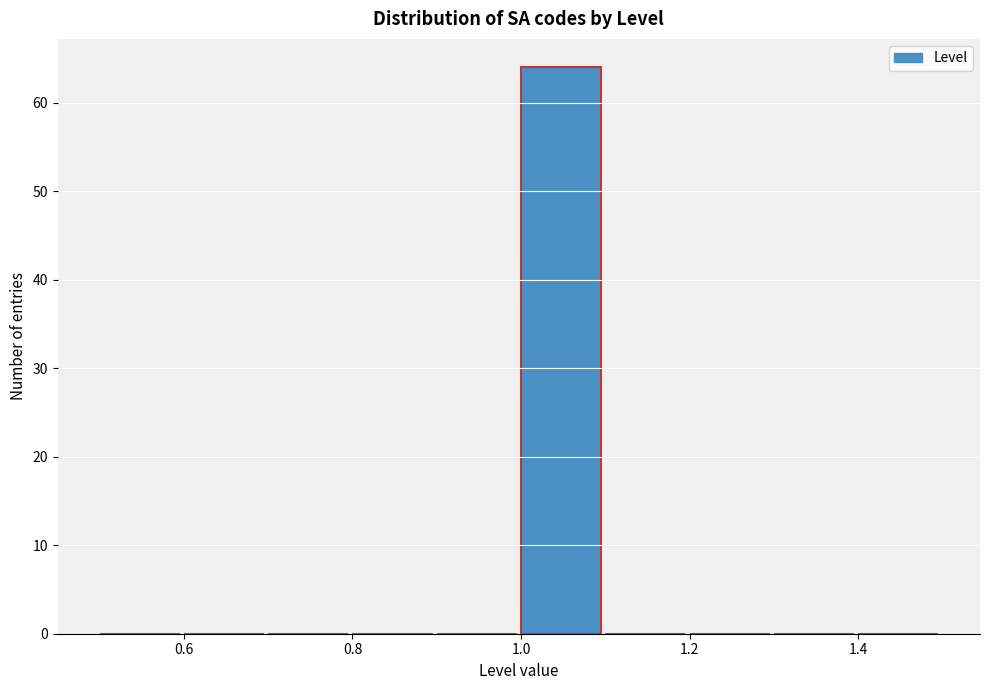

Over which range of the x-axis is the bar tallest?

1.0 to 1.1